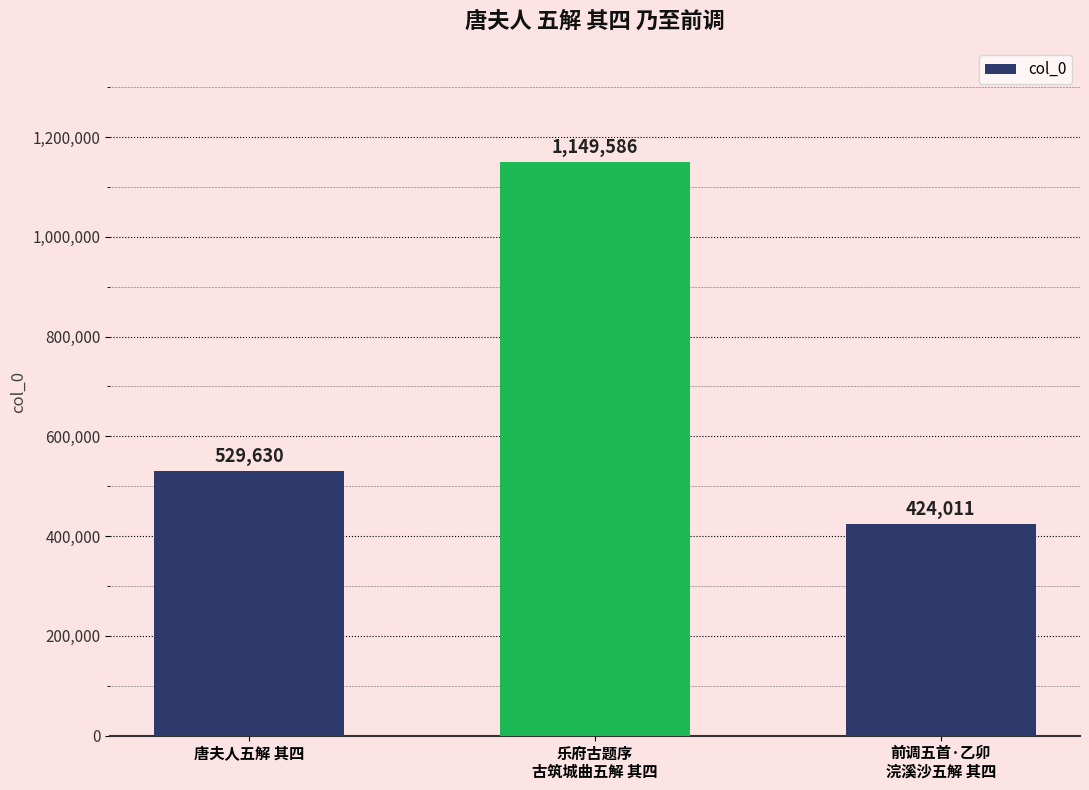

Rank the categories by value from highest to lowest.

乐府古题序
古筑城曲五解 其四, 唐夫人五解 其四, 前调五首·乙卯
浣溪沙五解 其四